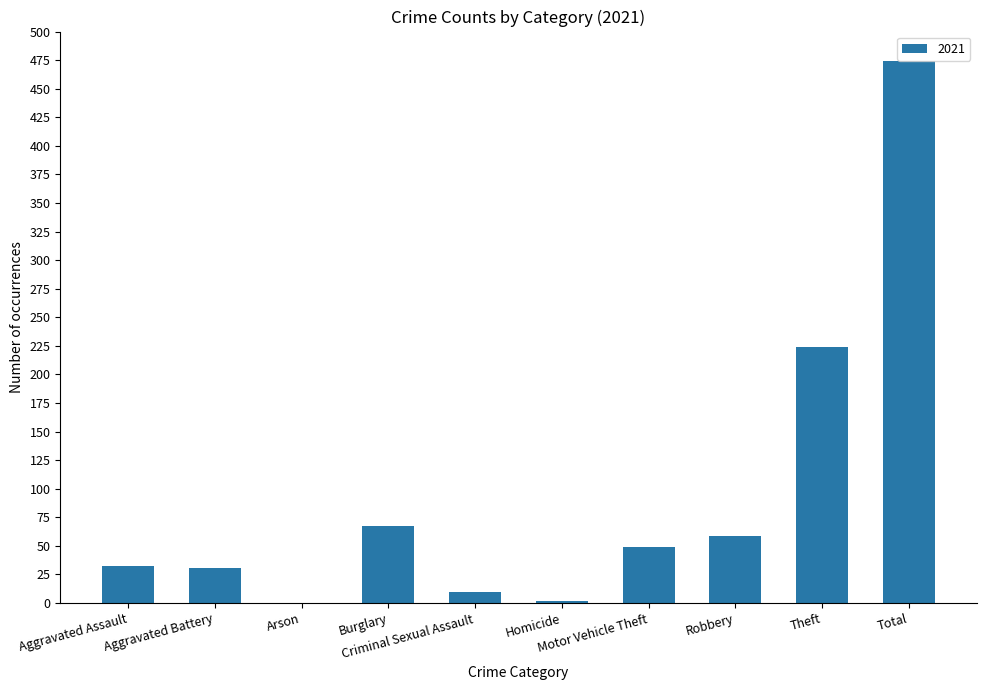

What is the average value?

95